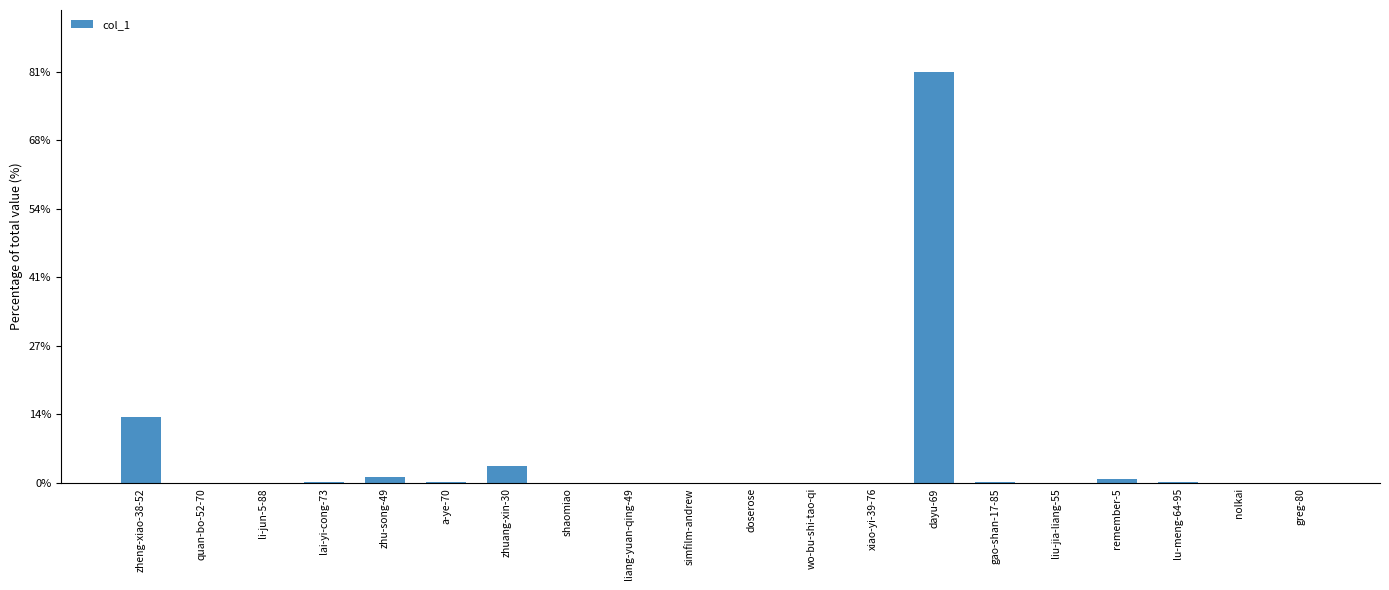

True or false: the data shows 0.0 at liang-yuan-qing-49.

True